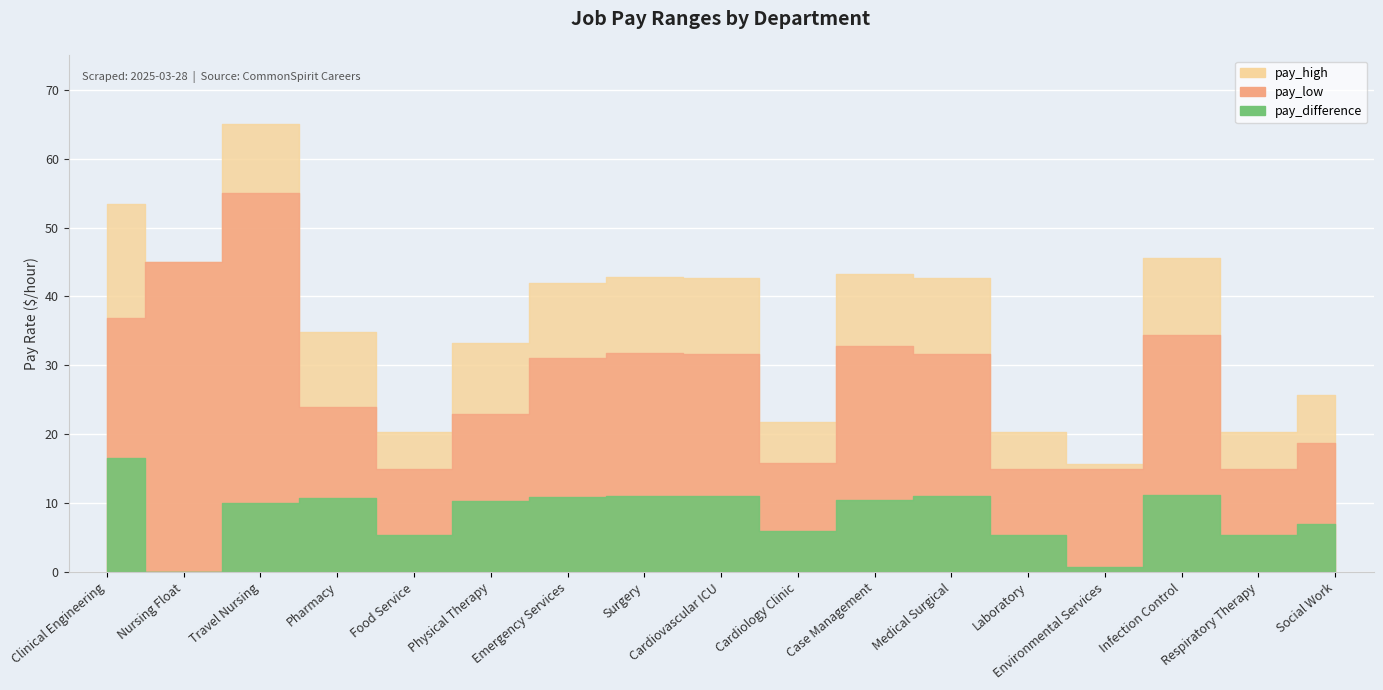

Which series has the widest spread of values?

pay_high